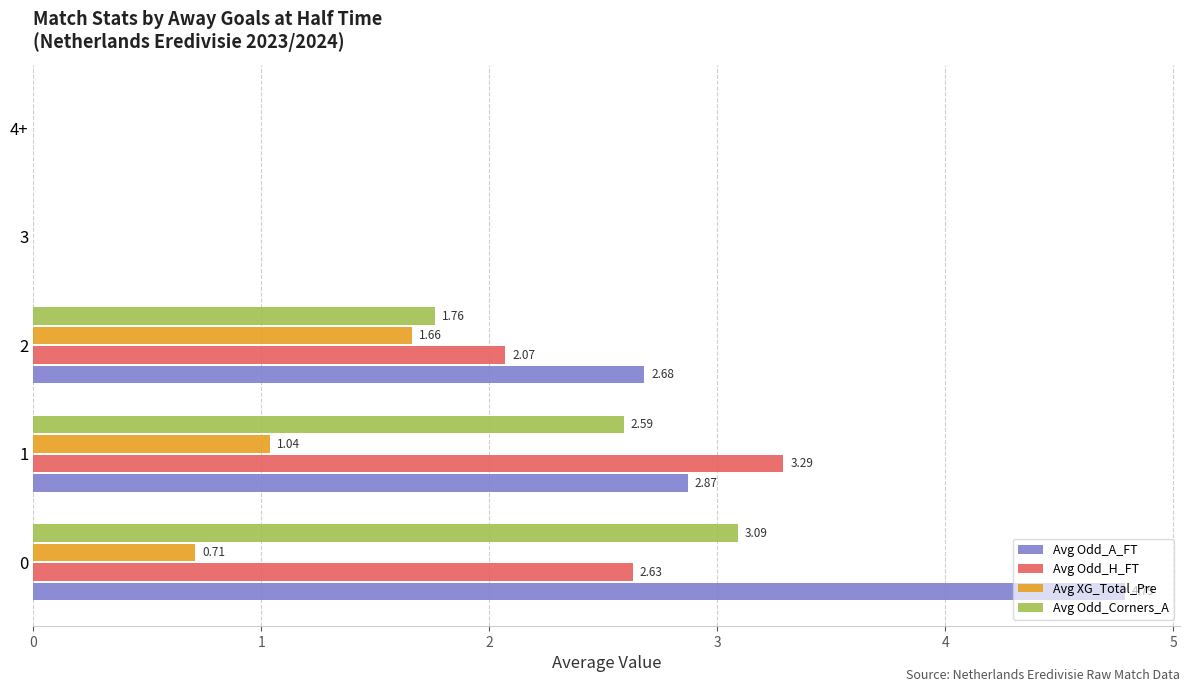

The Avg Odd_H_FT series shows 0.0 at 3. True or false?

True